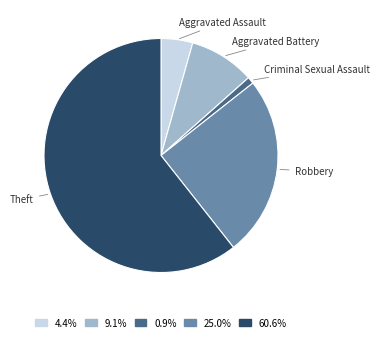

Is the sum of Criminal Sexual Assault and Robbery greater than half?

No